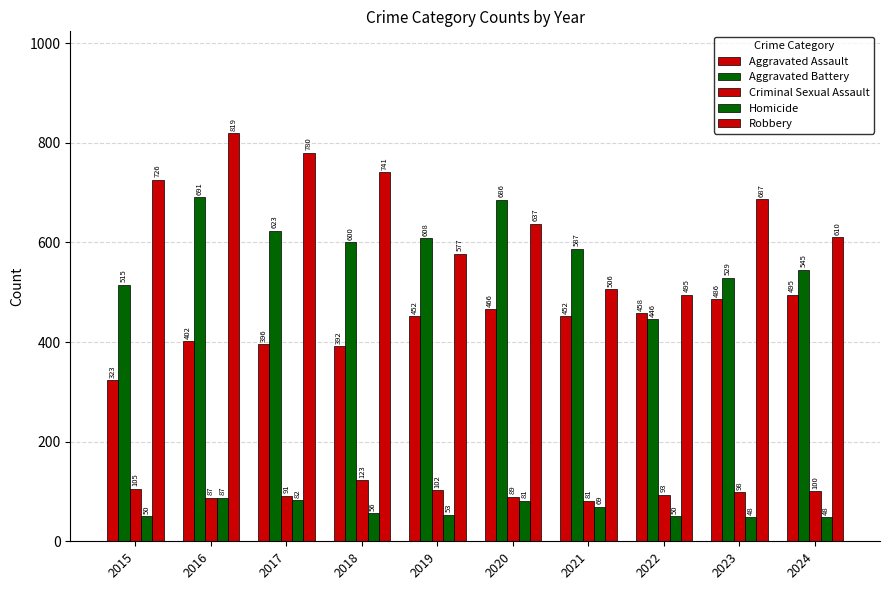

What is the sum of all Aggravated Battery values?

5830